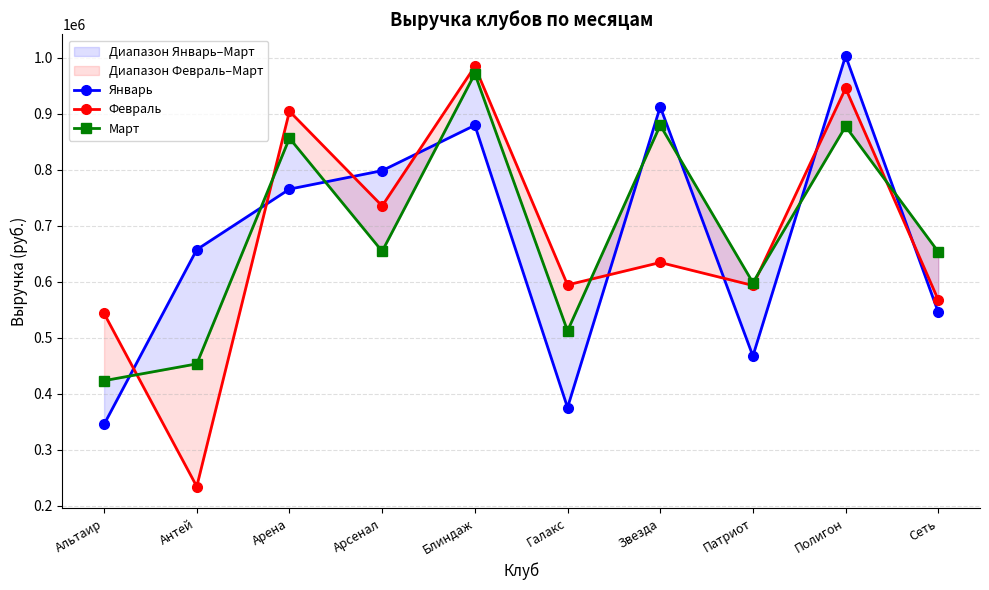

Reading right to left, extract all data points from this chart.

Январь: 545000	1003000	467000	912000	375000	879000	798000	765000	657000	345000
Февраль: 567000	945000	593000	634000	594000	984000	735000	904000	234000	543000
Март: 653000	877000	598000	879000	512000	971000	654000	856000	453000	423000